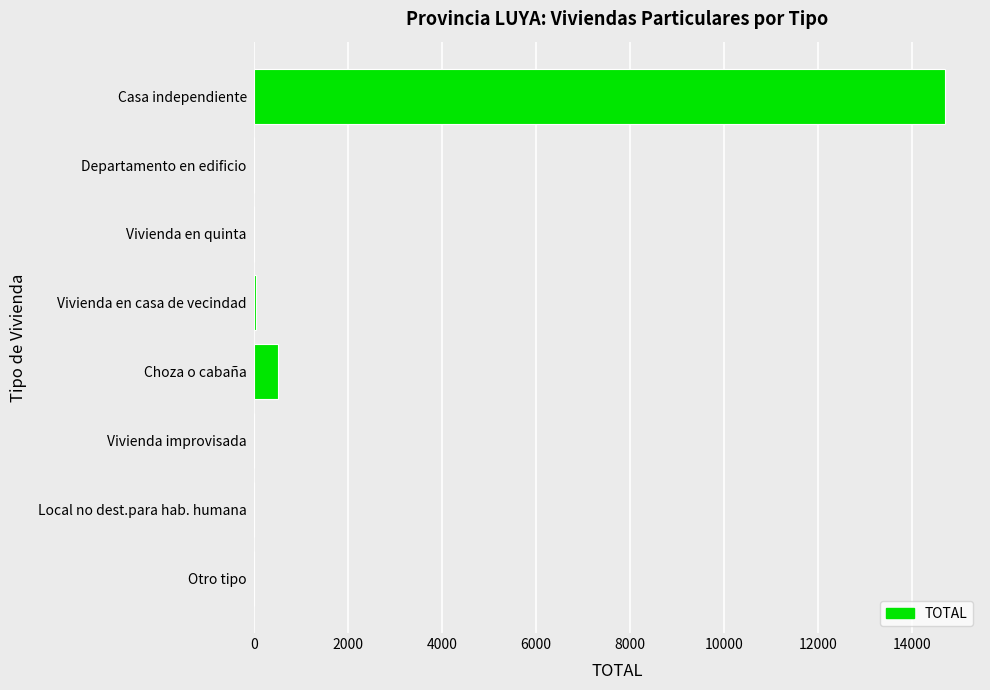

At which category does the chart reach its peak across all series?

Casa independiente